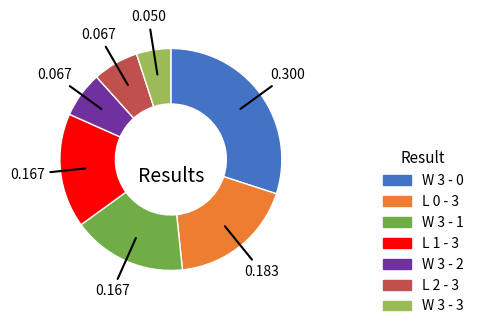

Combined, do W 3 - 2 and L 0 - 3 account for over 50%?

No